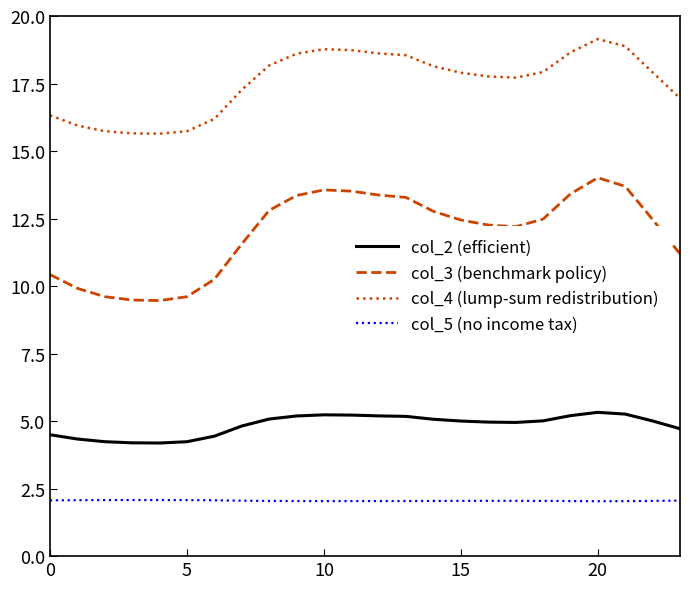

What is the maximum value for col_5 (no income tax)?

2.1